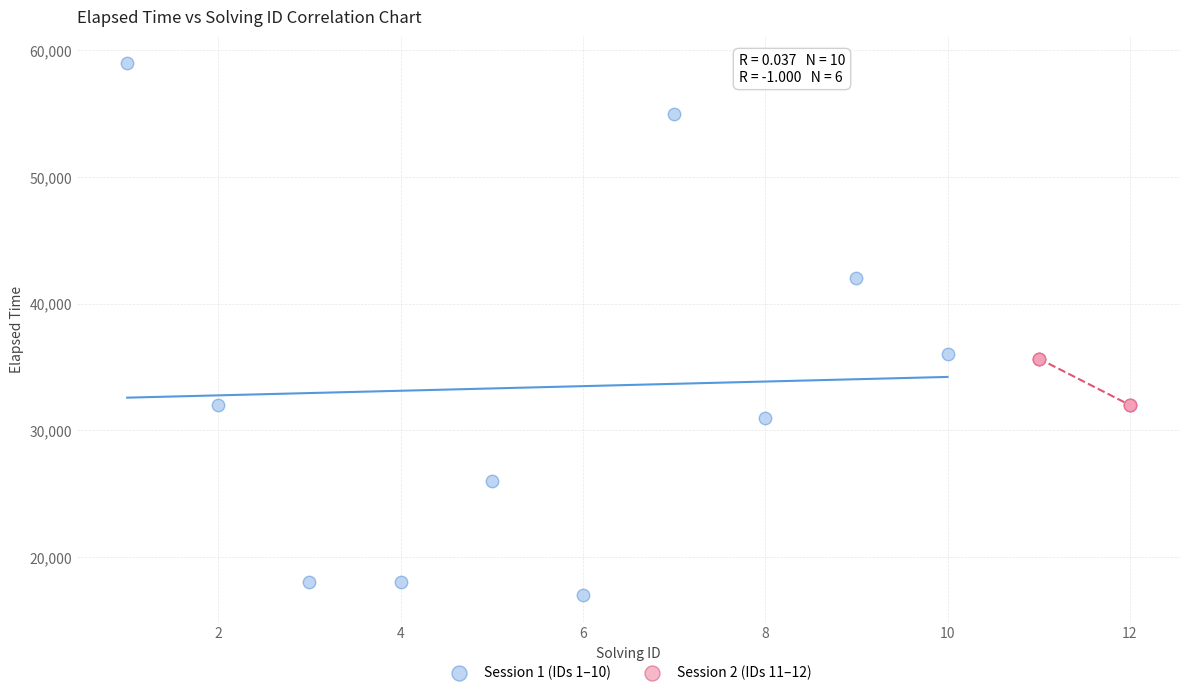

Which series contains the lowest Y value?

Session 1 (IDs 1–10)